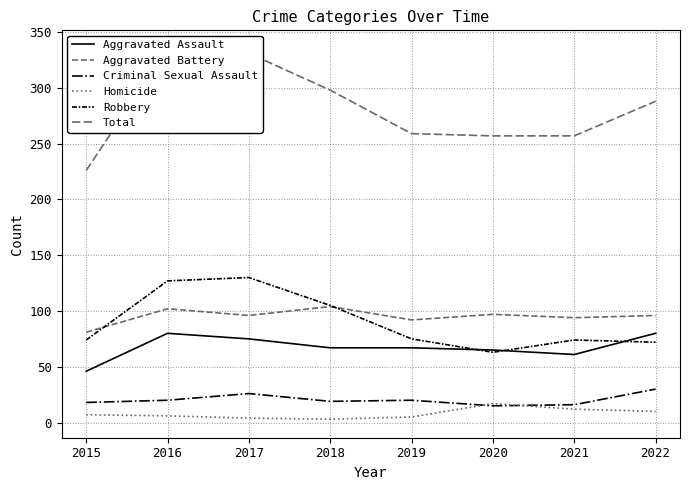

At which category does Criminal Sexual Assault reach its first local valley?

2018